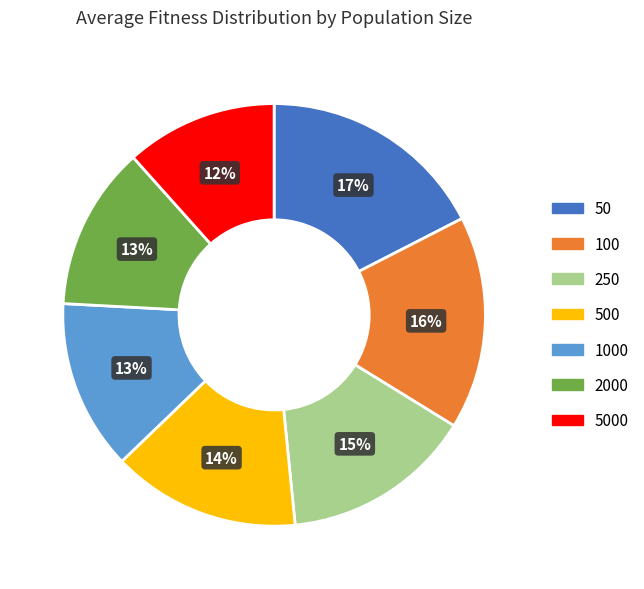

Is 100 the majority of the pie?

No